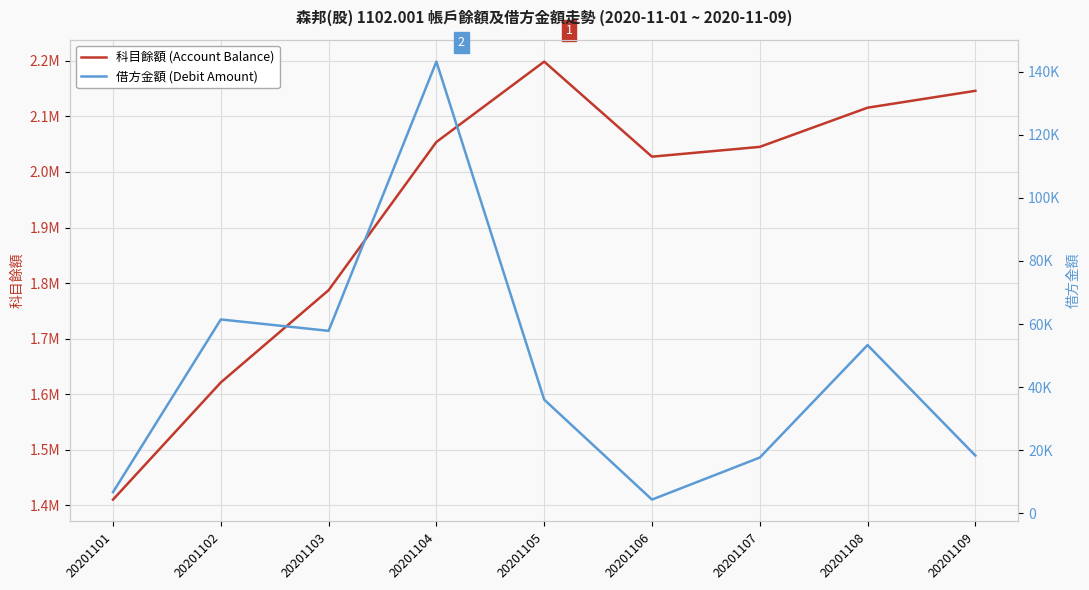

Does the chart display data point markers on the line(s)?

No